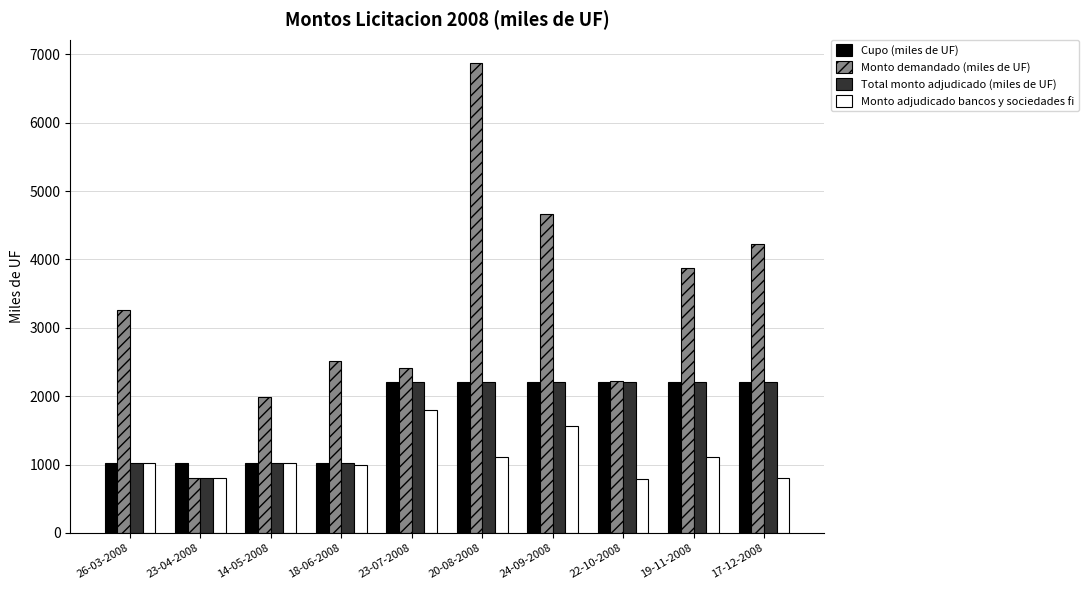

What is the difference between the highest and lowest values at 23-07-2008?

620.0